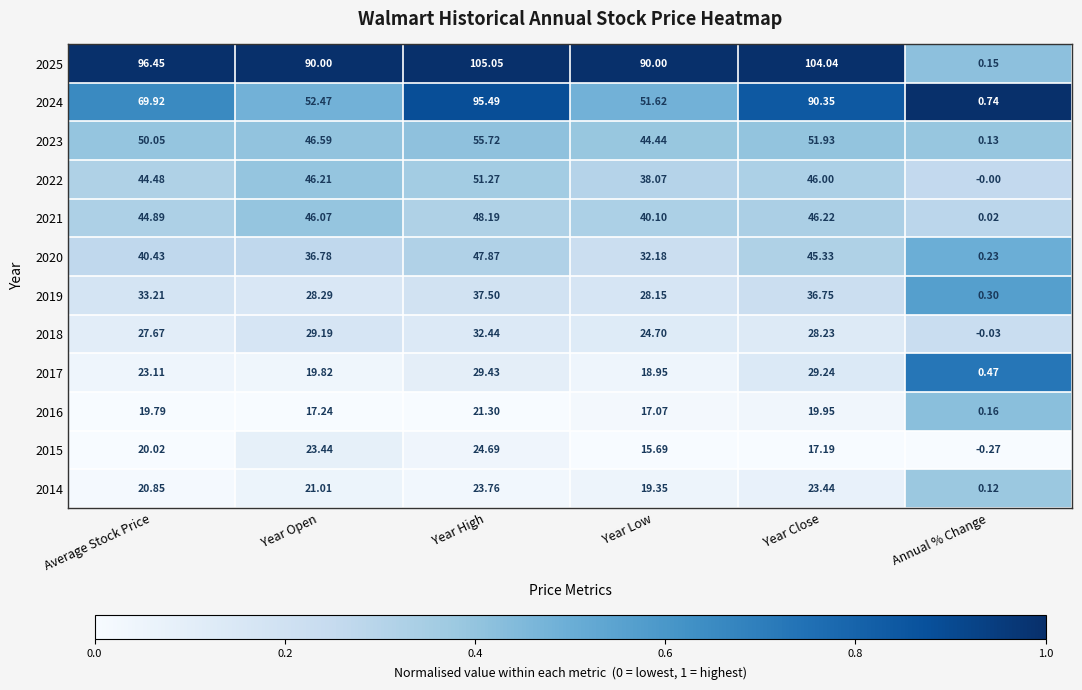

Rank the categories by 2022 value from lowest to highest.

Annual % Change, Year Low, Average Stock Price, Year Close, Year Open, Year High